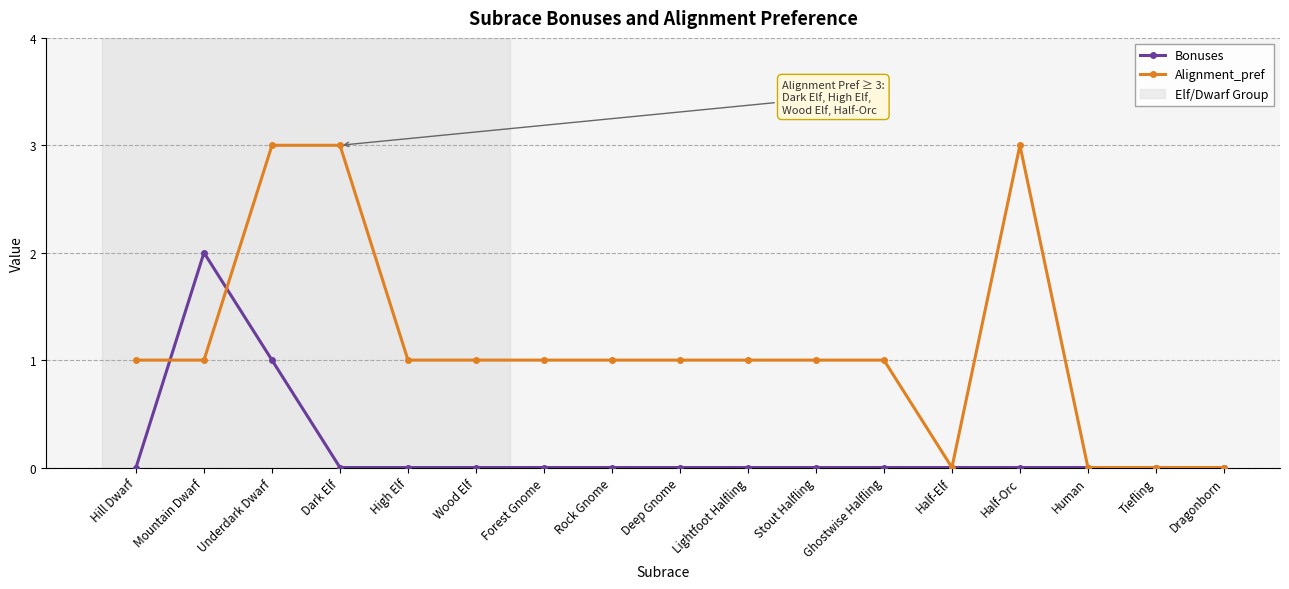

What is the value of the Alignment_pref point at the 7th from the left?

1